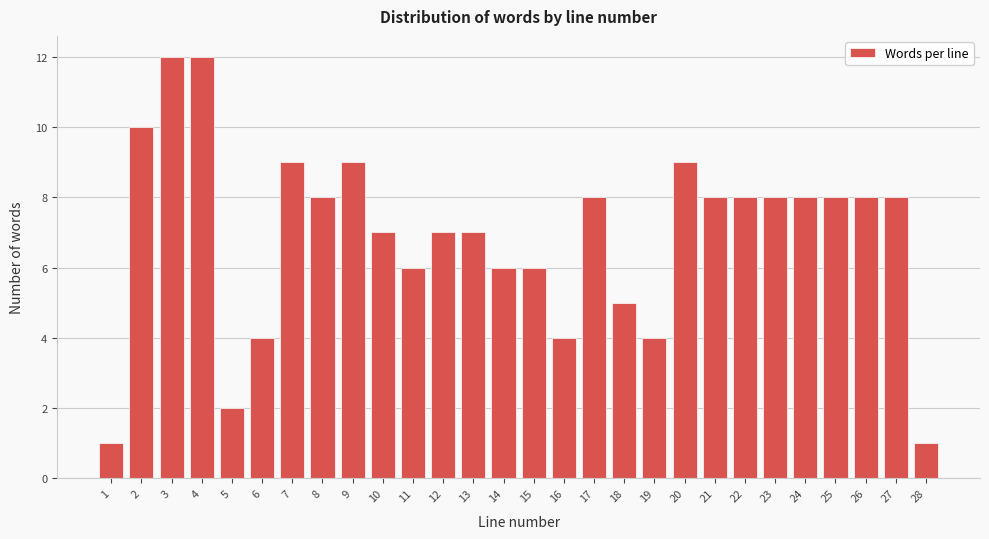

Reading right to left, transcribe all the data shown in this chart.

1	8	8	8	8	8	8	8	9	4	5	8	4	6	6	7	7	6	7	9	8	9	4	2	12	12	10	1